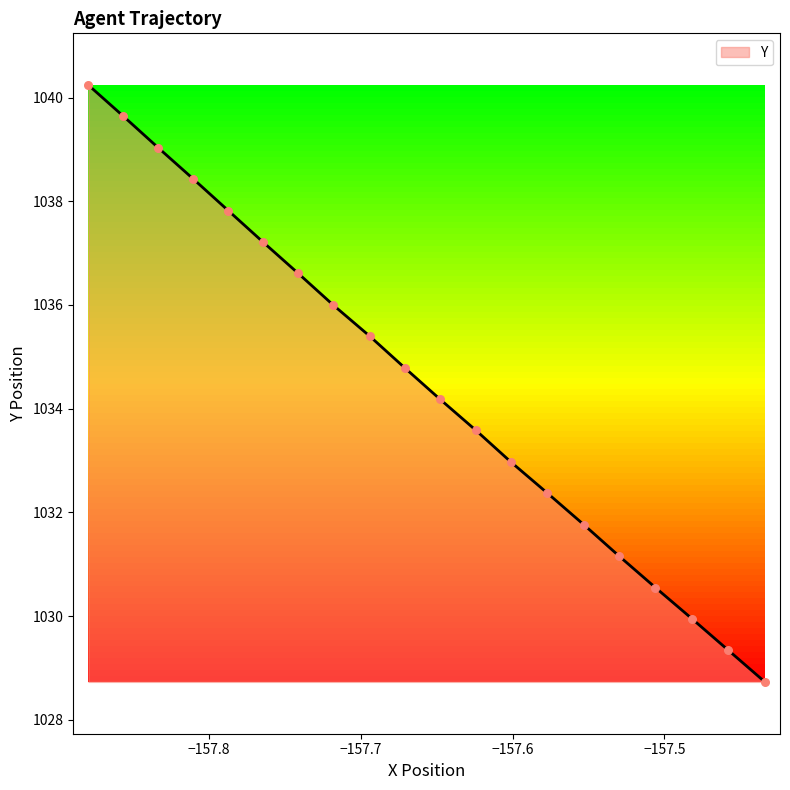

What is the greatest value displayed?

1040.2